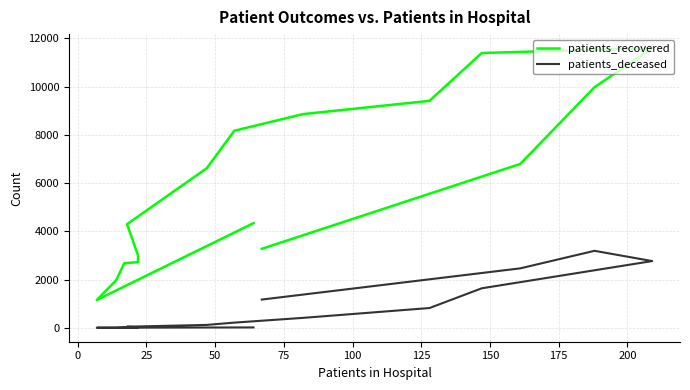

Count the number of data series in this chart.

2